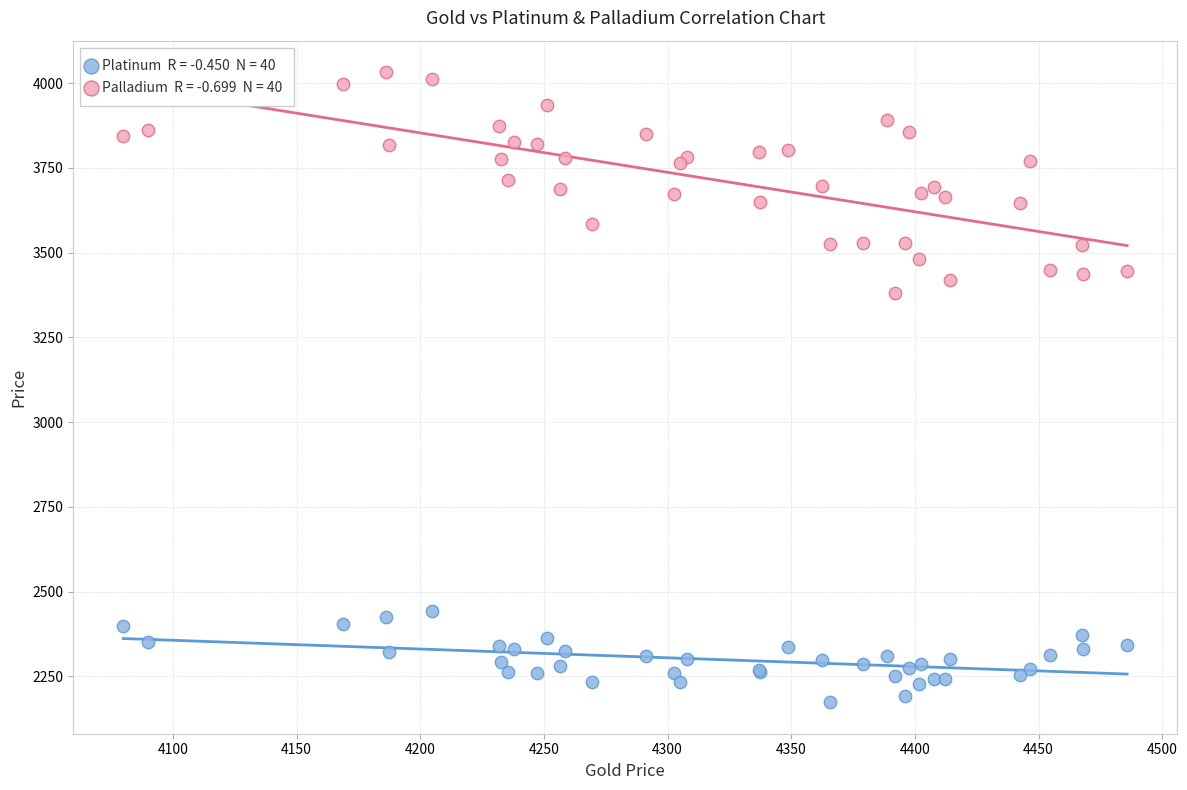

Across all series, what Y value is closest to 3102?

3380.7